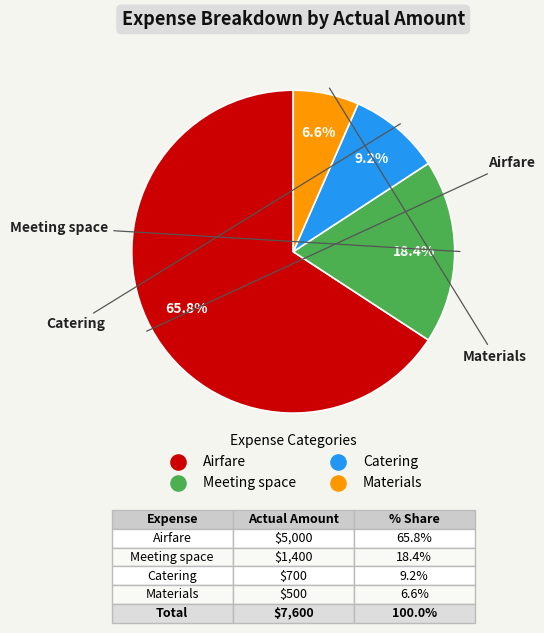

How many segments does this pie chart have?

4